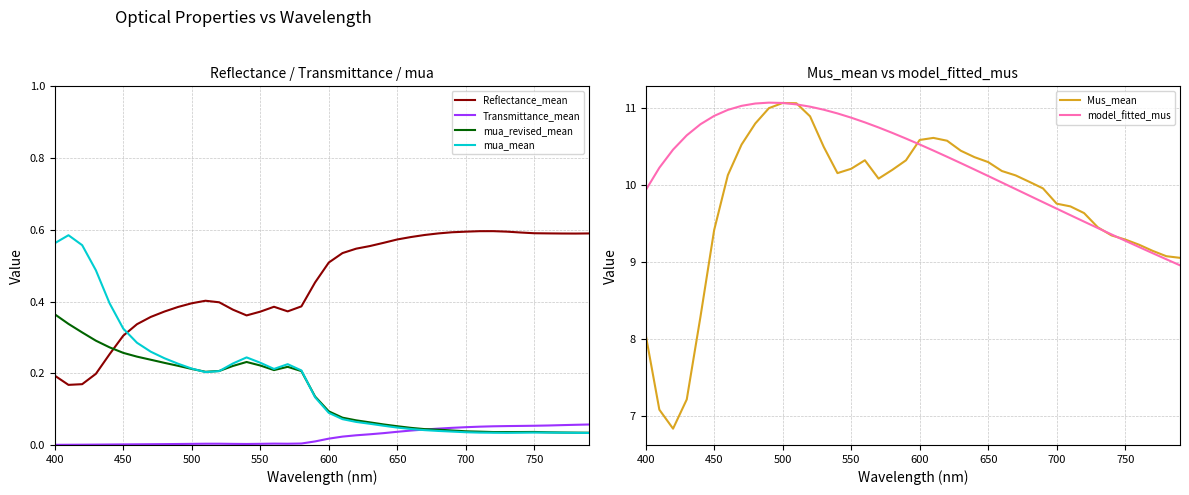

True or false: Mus_mean has more than 2 interior local peaks.

True